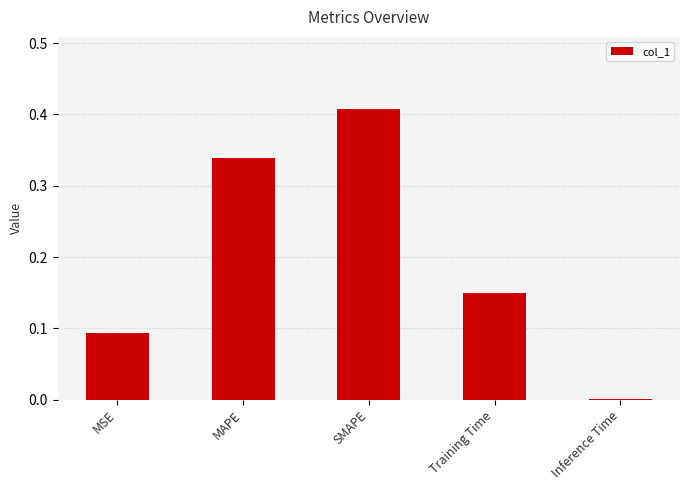

Which category has the highest value across all series?

SMAPE